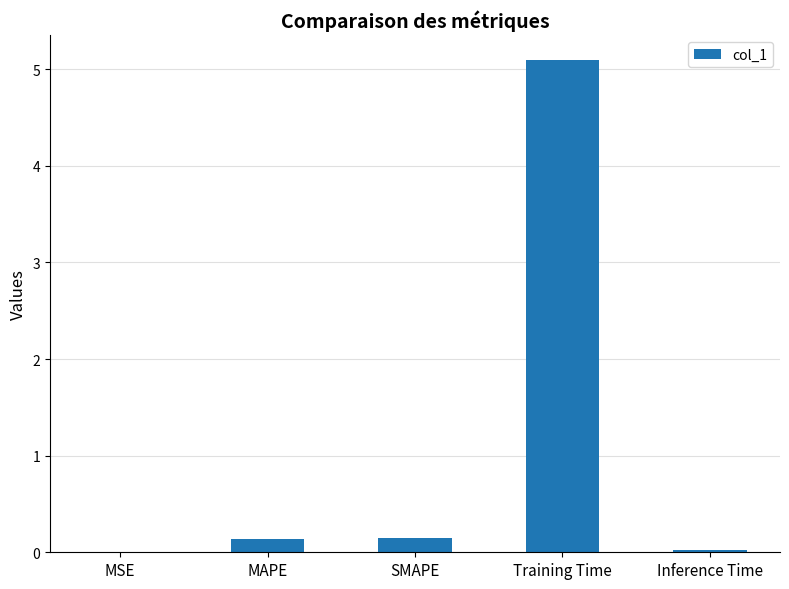

What is the change in value from MSE to Training Time?

+5.1